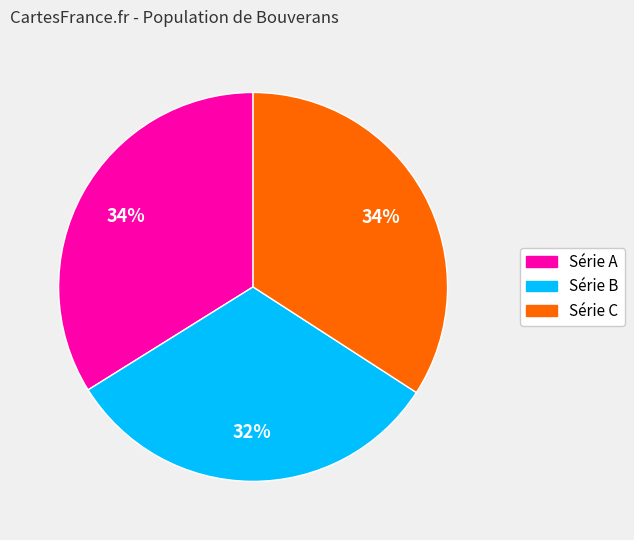

To the nearest percent, what portion does Série A represent?

34%